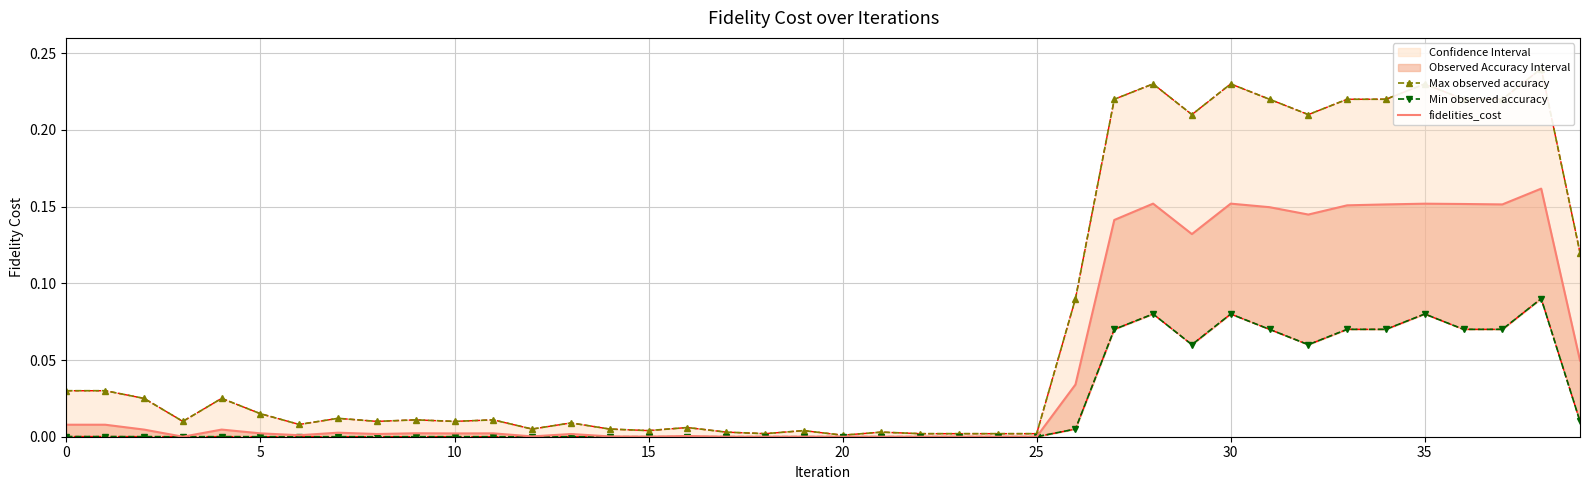

True or false: Max observed accuracy and fidelities_cost intersect in this chart.

False